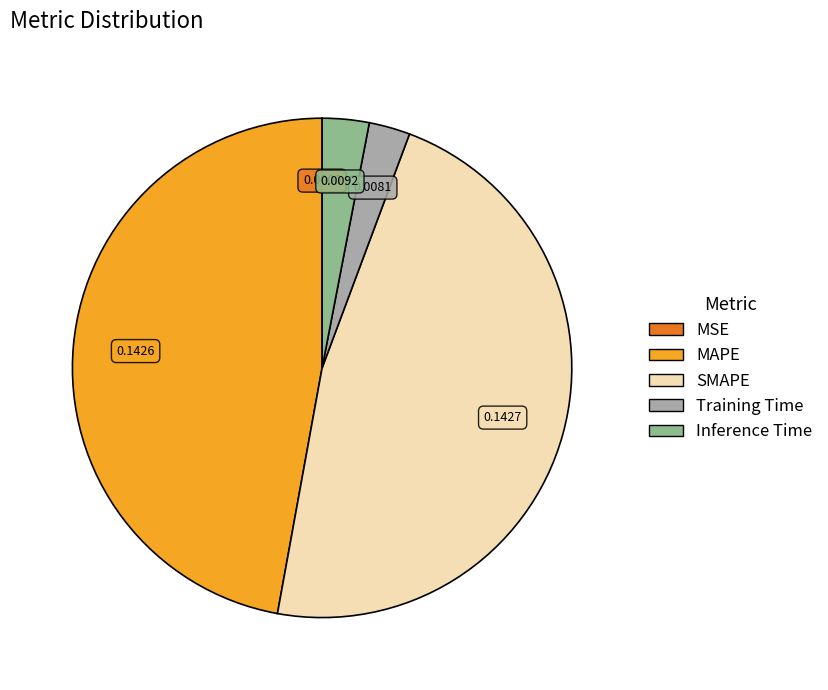

Does MAPE account for over 50% of the chart?

No